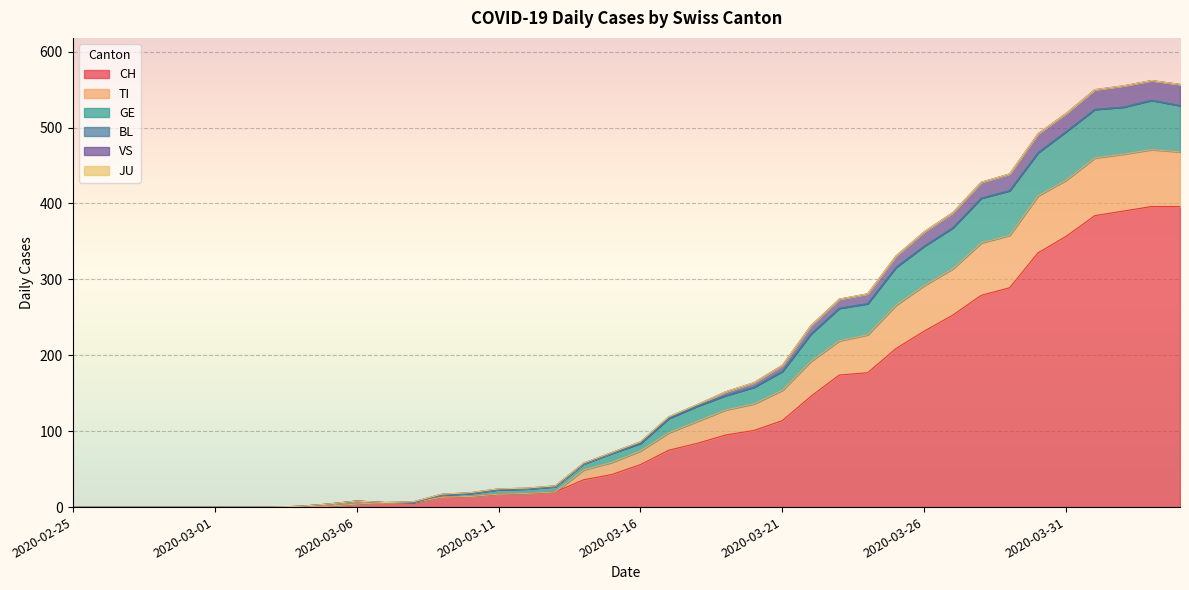

Is it true that CH equals 95 at 2020-03-19?

True